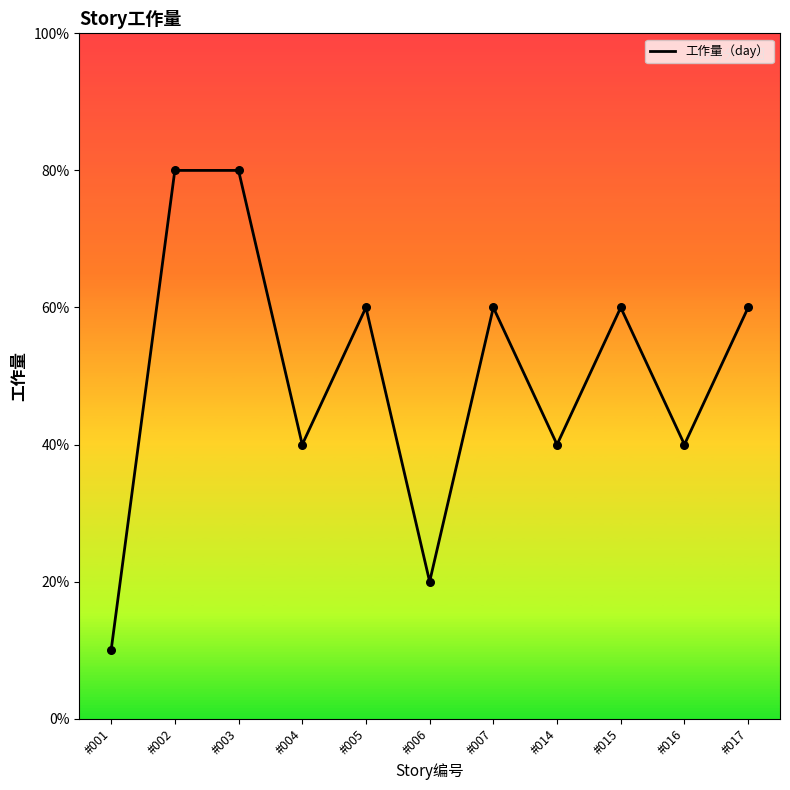

Does the chart have visible grid lines?

No